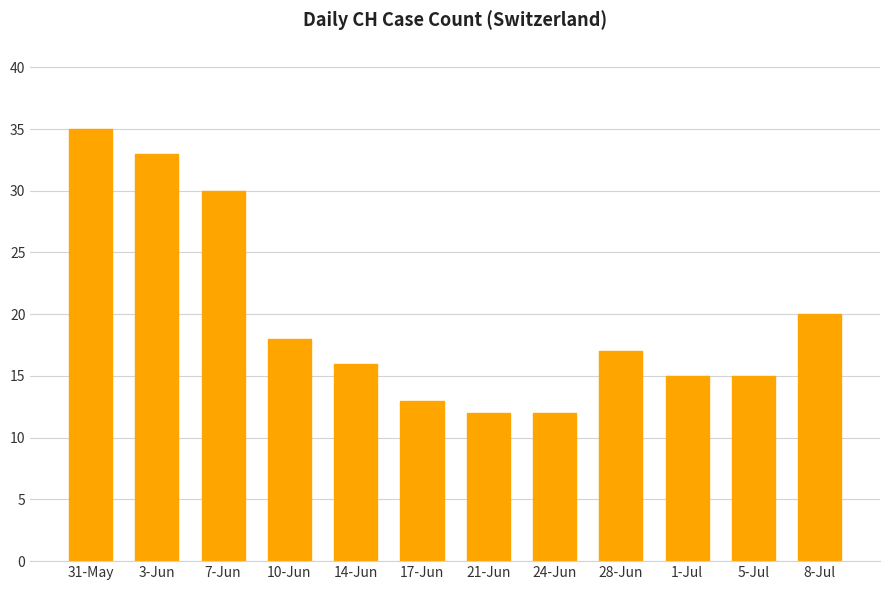

What is the change in value from 21-Jun to 1-Jul?

+3